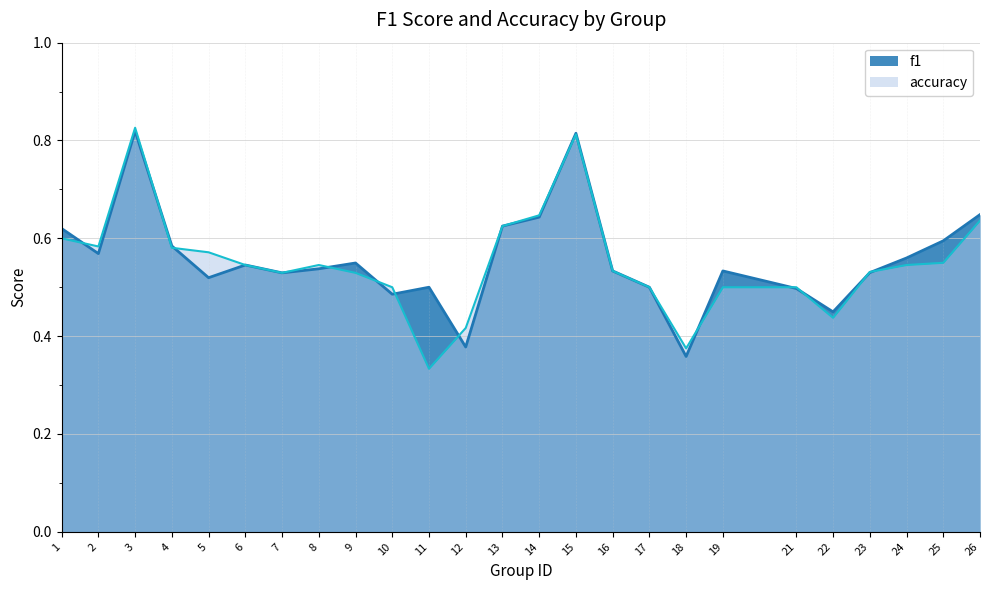

After their last crossing, which series has the higher values: accuracy or f1?

f1